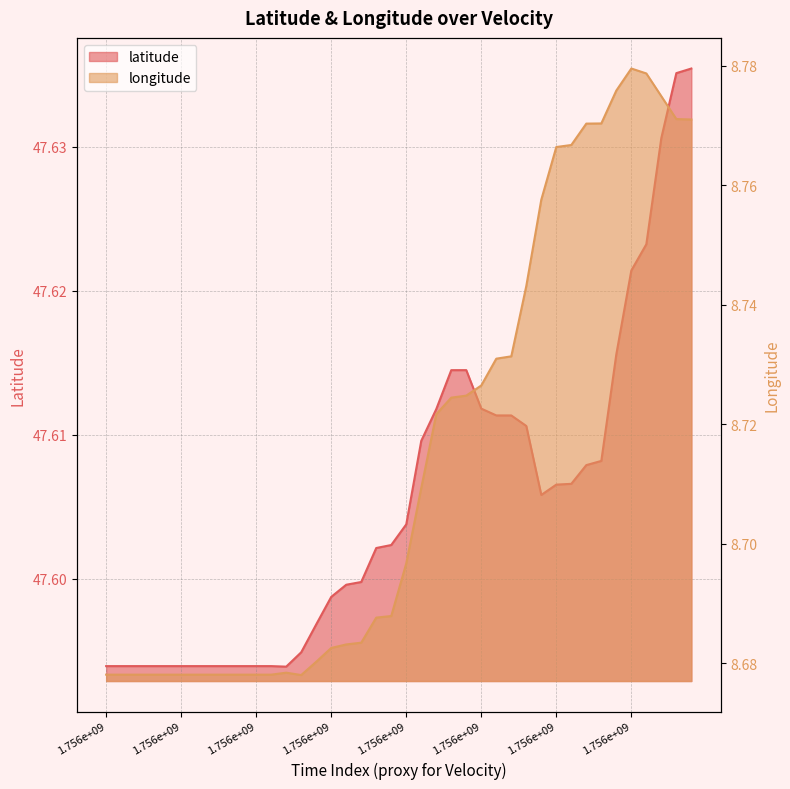

Rank the categories by longitude value from lowest to highest.

13, 1.756e+09, 1.756e+09, 1.756e+09, 1.756e+09, 1.756e+09, 1.756e+09, 1.756e+09, 1.756e+09, 8, 9, 10, 11, 12, 14, 15, 16, 17, 18, 19, 20, 21, 22, 23, 24, 25, 26, 27, 28, 29, 30, 31, 32, 33, 39, 38, 37, 34, 36, 35